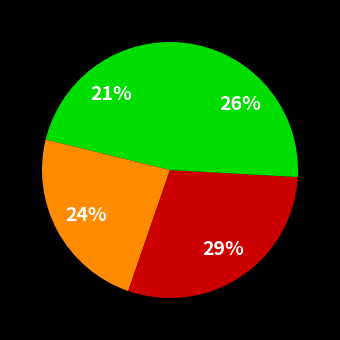

How many segments does this pie chart have?

4